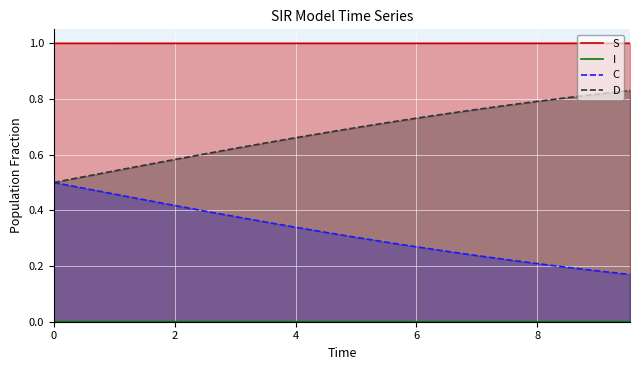

What is the sum of all C values?

6.4